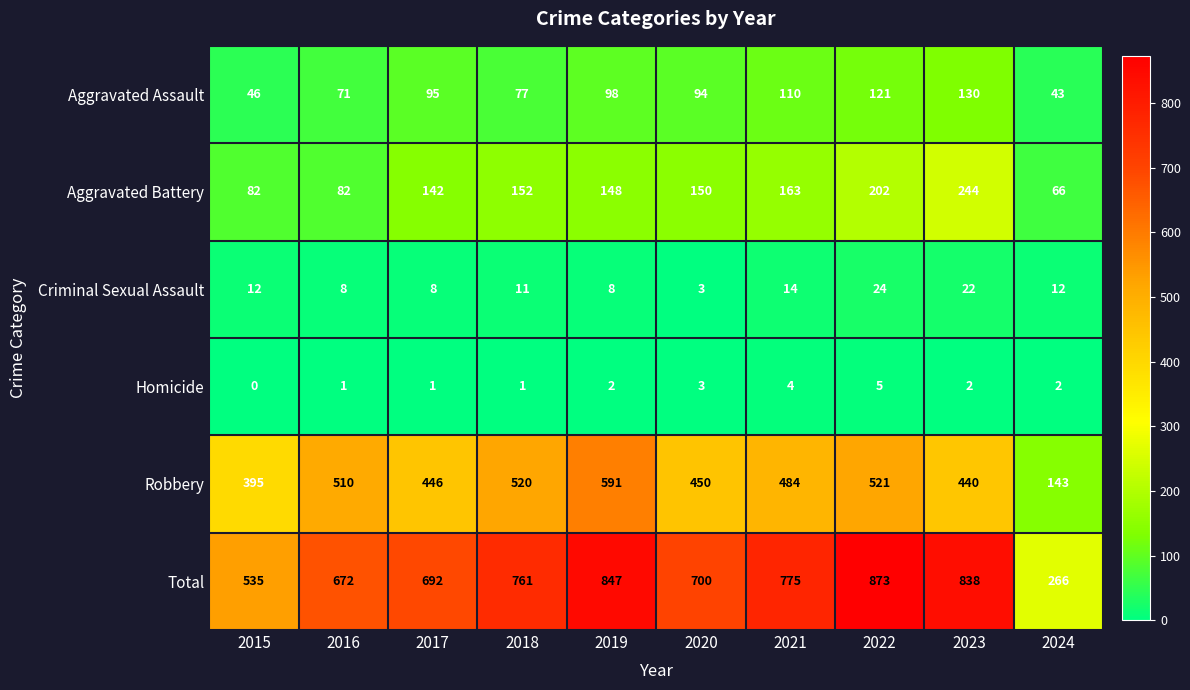

At 2018, list the series in order from smallest to largest.

Homicide, Criminal Sexual Assault, Aggravated Assault, Aggravated Battery, Robbery, Total